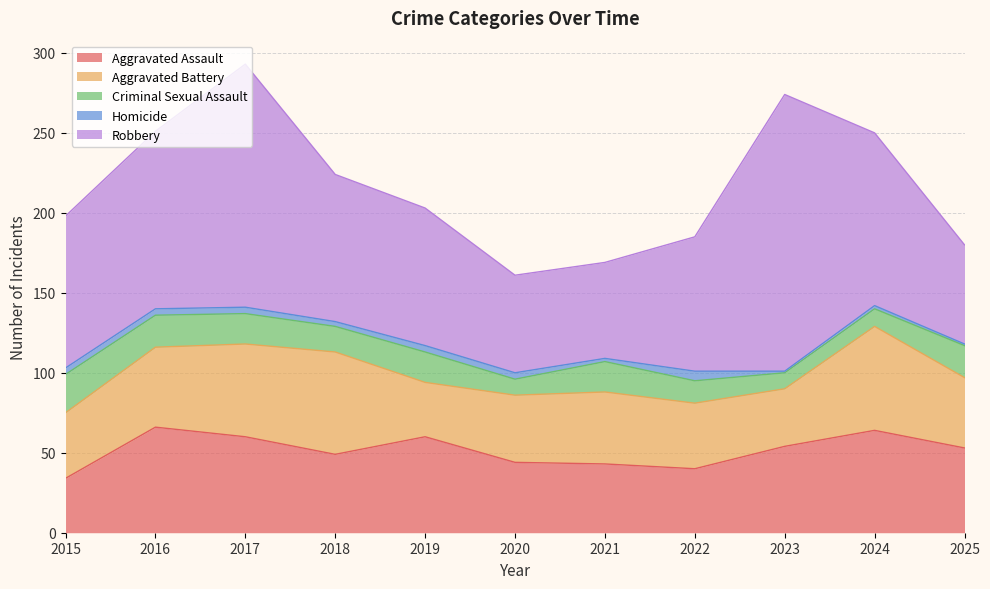

Reading right to left, transcribe all the data shown in this chart.

Aggravated Assault: 53	64	54	40	43	44	60	49	60	66	34
Aggravated Battery: 44	65	36	41	45	42	34	64	58	50	41
Criminal Sexual Assault: 20	11	10	14	19	10	19	16	19	20	24
Homicide: 1	2	1	6	2	4	4	3	4	4	4
Robbery: 62	108	173	84	60	61	86	92	152	111	95